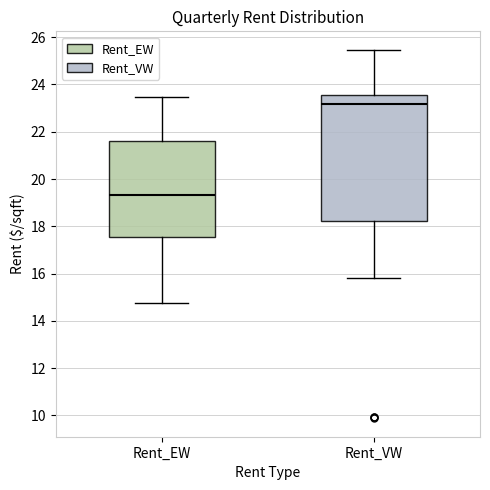

Which box's median line is the lowest?

Rent_EW